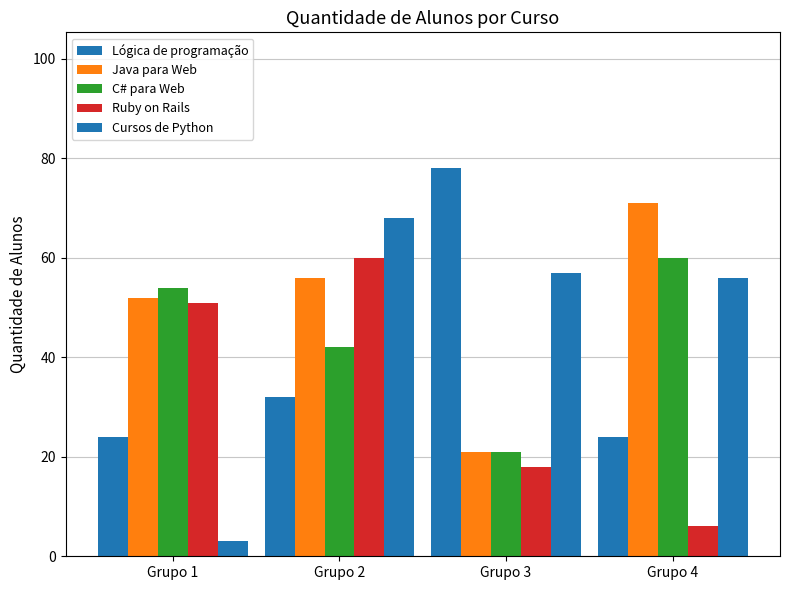

The value of Ruby on Rails at Grupo 2 is 108. True or false?

False